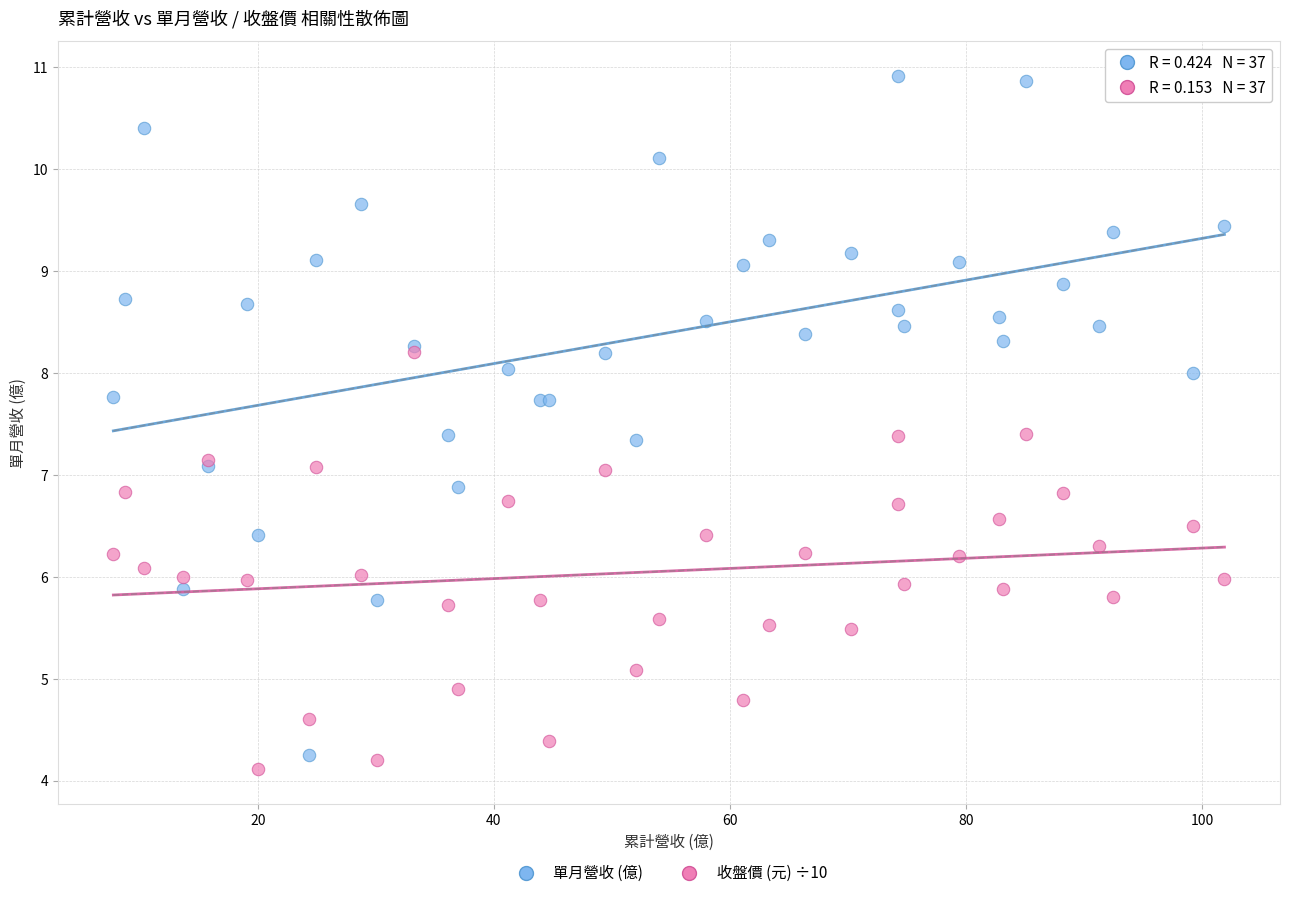

Which series contains the lowest Y value?

收盤價 (元) ÷10